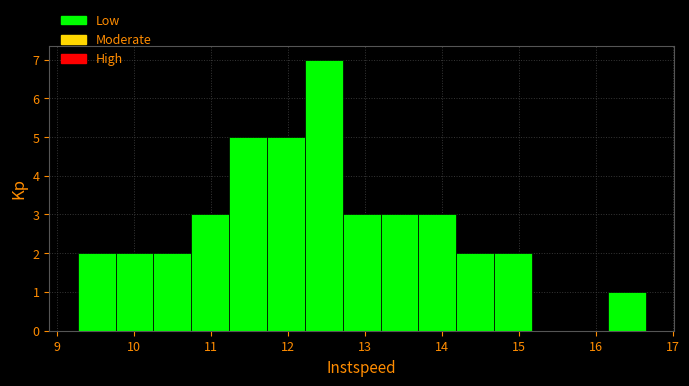

What is the height of the bar covering 11.2 to 11.7 on the x-axis? Neither the bar edges nor the heights are printed on the chart, so give them approximately, as read against the axes.

5